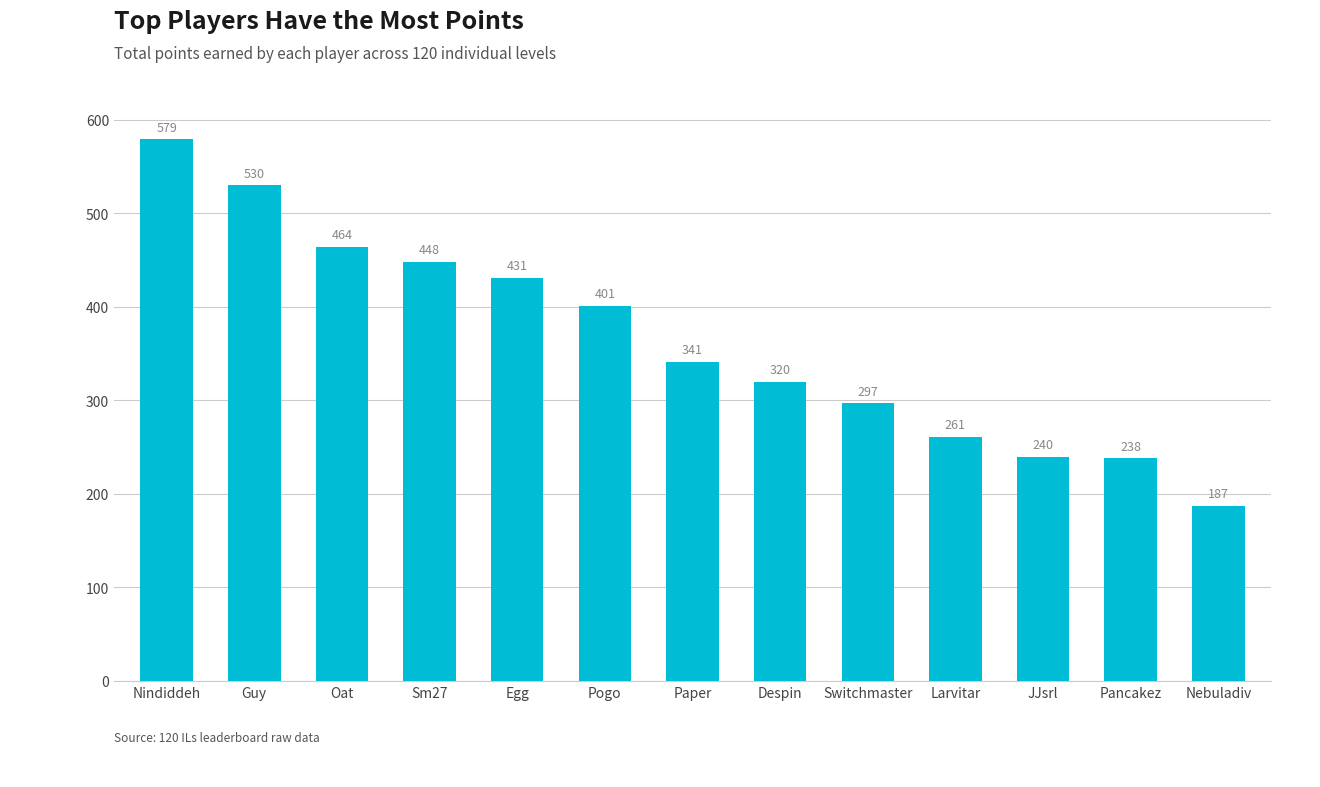

Is it true that the value at Oat is 781?

False